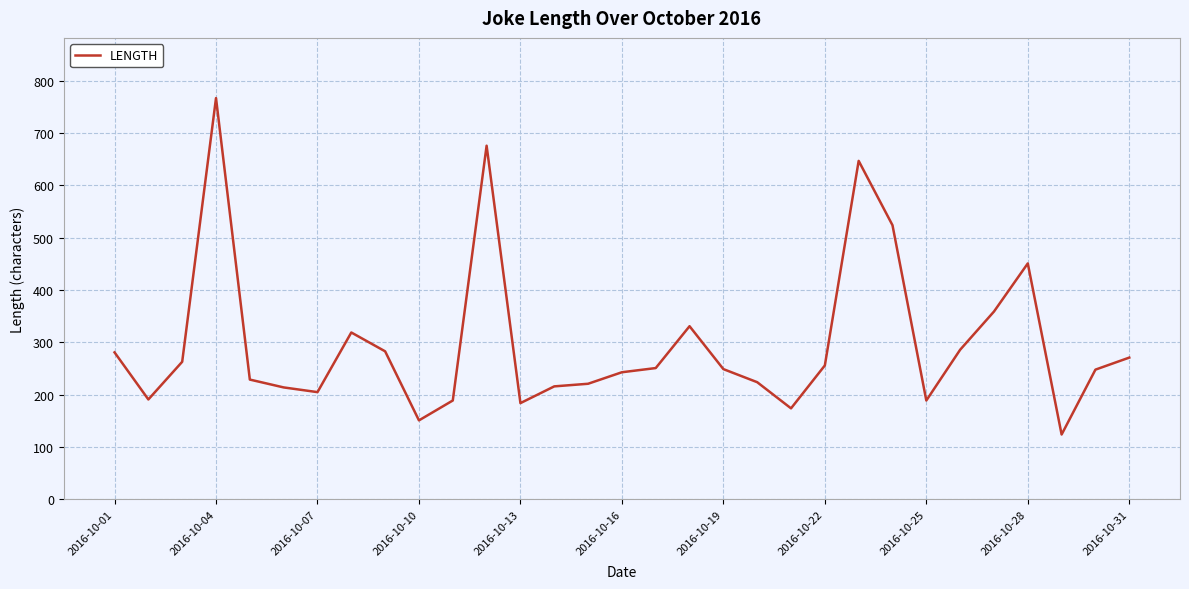

What is the difference between the maximum and minimum values?

643